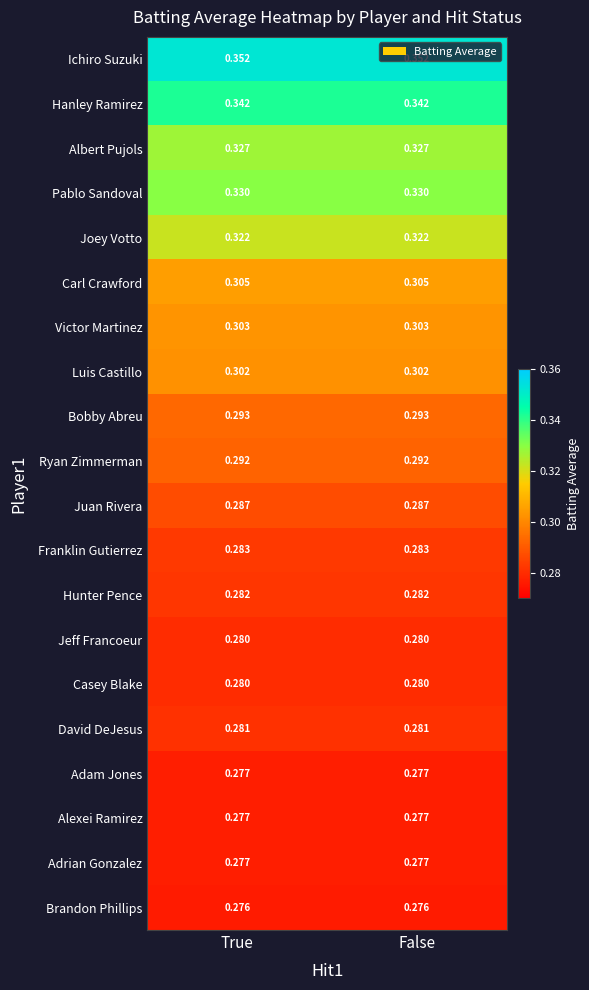

Which series has the largest total across all categories?

Ichiro Suzuki